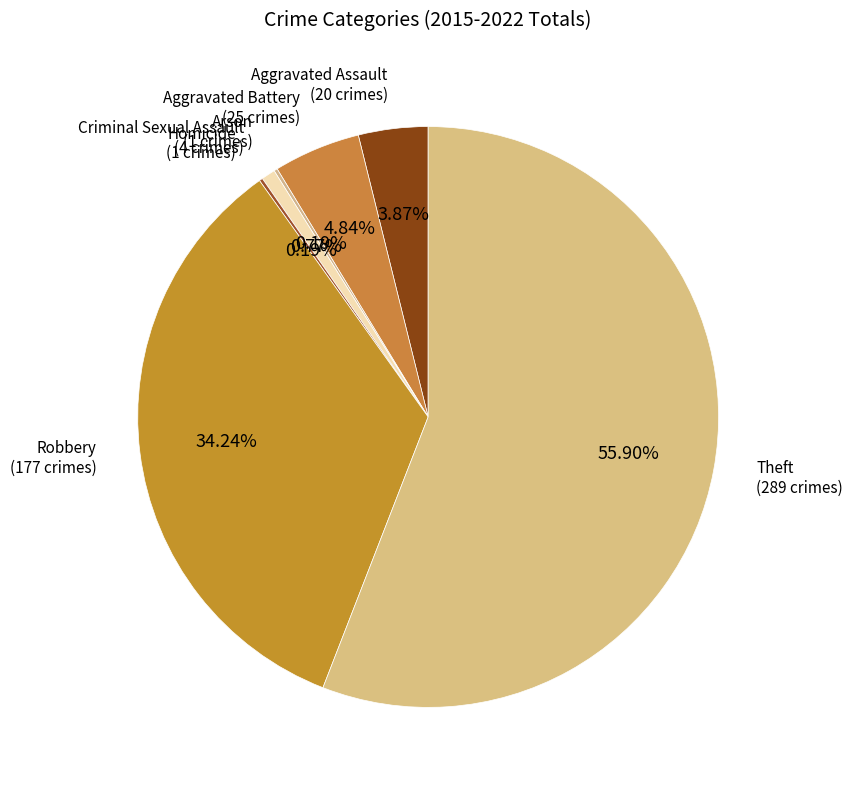

Do Aggravated Assault and Theft together represent more than half of the pie?

Yes